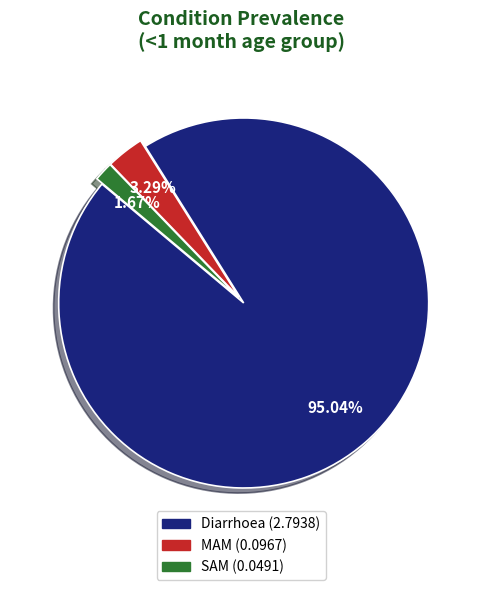

To the nearest percent, what portion does MAM represent?

3%